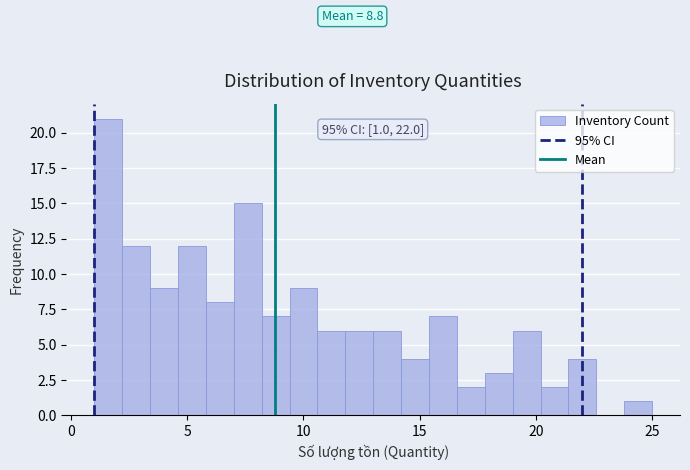

Read against the x-axis, roughly where is the centre of the tallest bar?

1.5